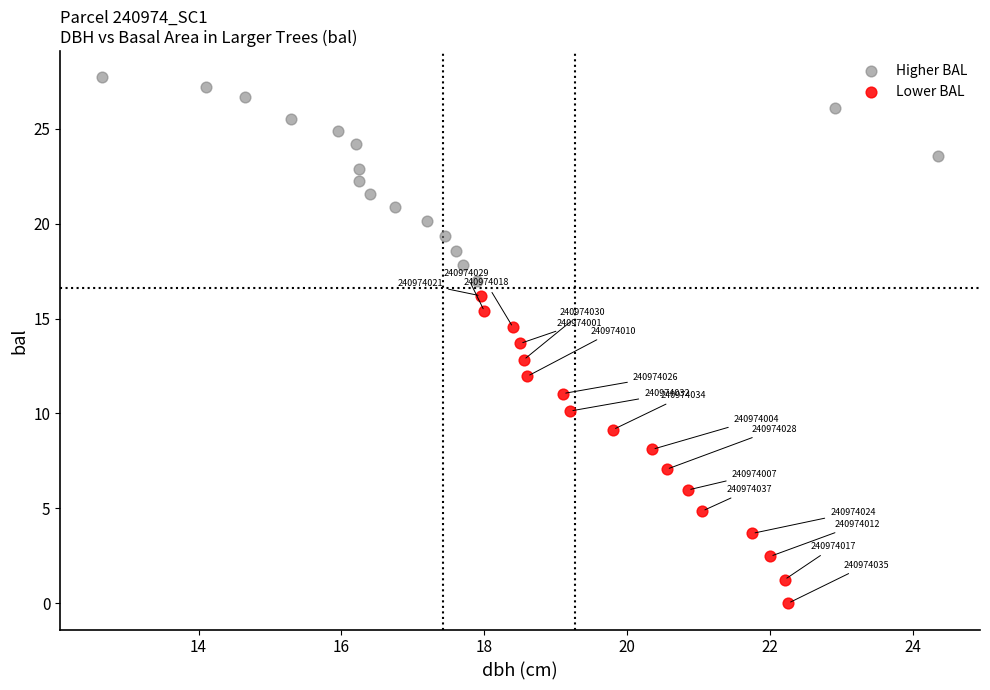

Which series reaches the maximum Y coordinate?

Higher BAL